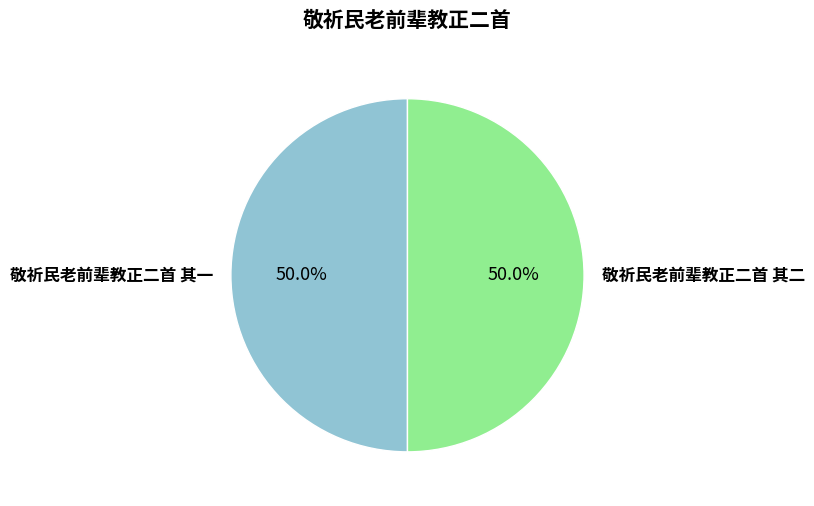

Combined, what portion of the pie is 敬祈民老前辈教正二首 其二 and 敬祈民老前辈教正二首 其一?

100.0%